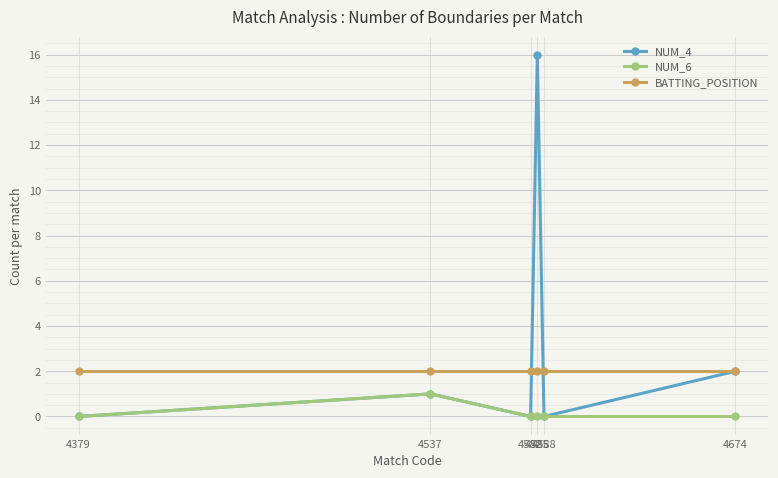

How many interior local valleys does the NUM_4 series have?

2